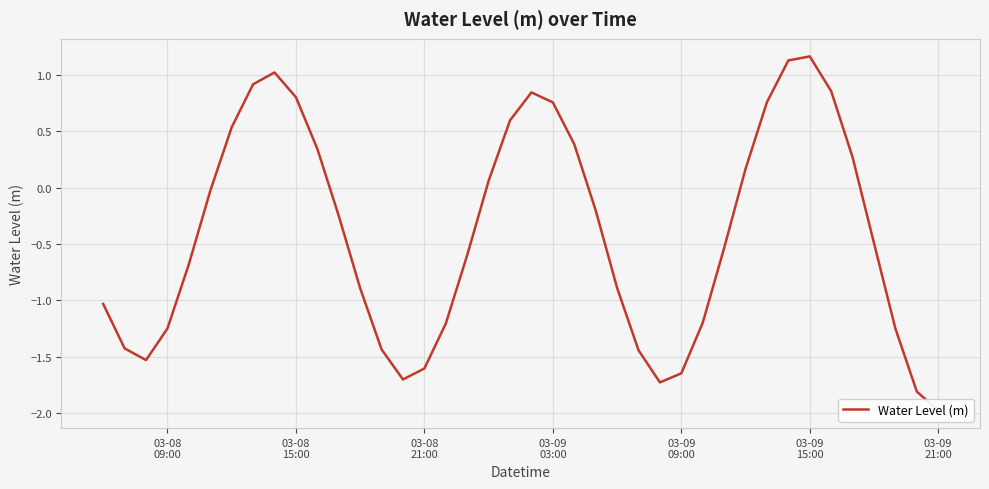

How many values are below zero?

24